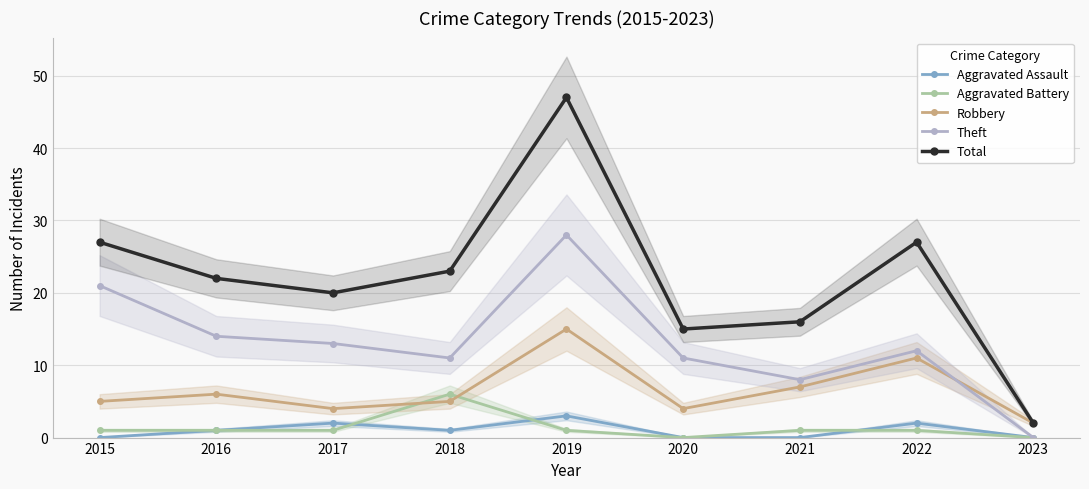

The value of Theft at 2018 is 11. True or false?

True